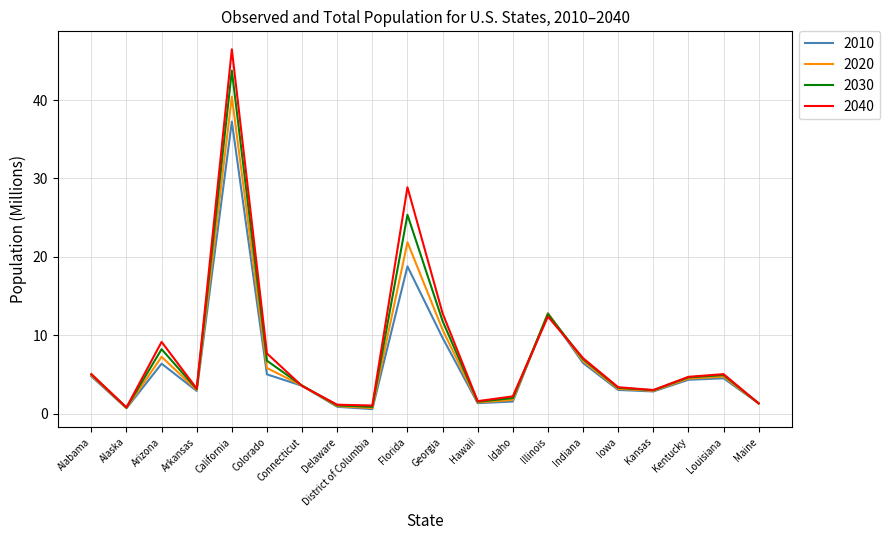

At how many categories does at least one series exceed 31?

1